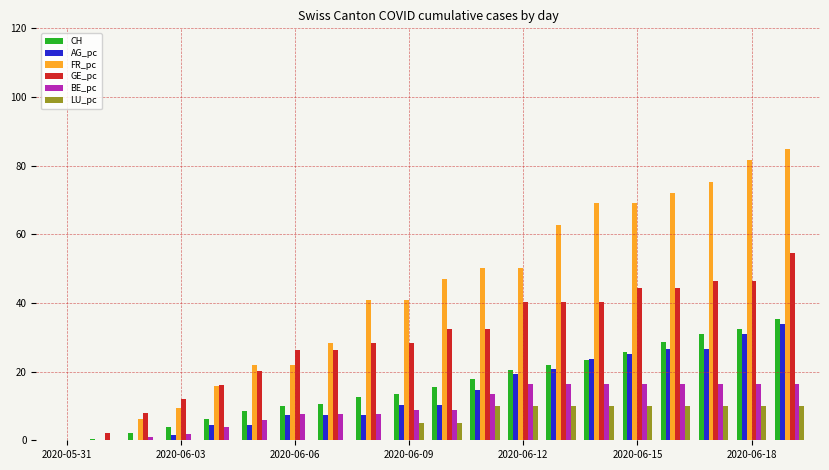

What is the highest value of the BE_pc series?

16.4